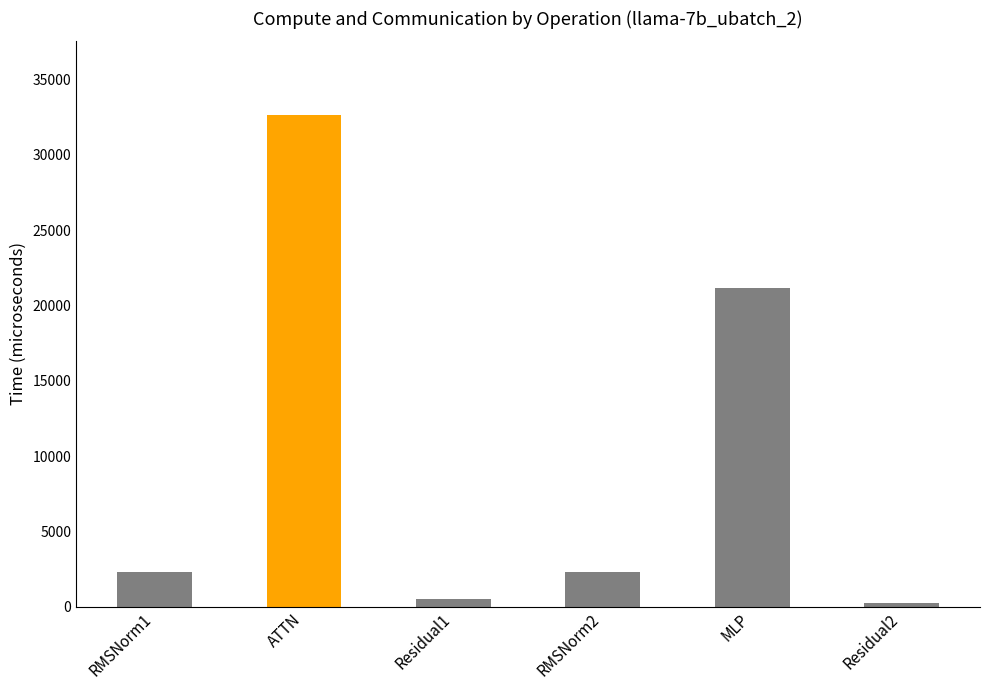

What is the average value?

9845.3